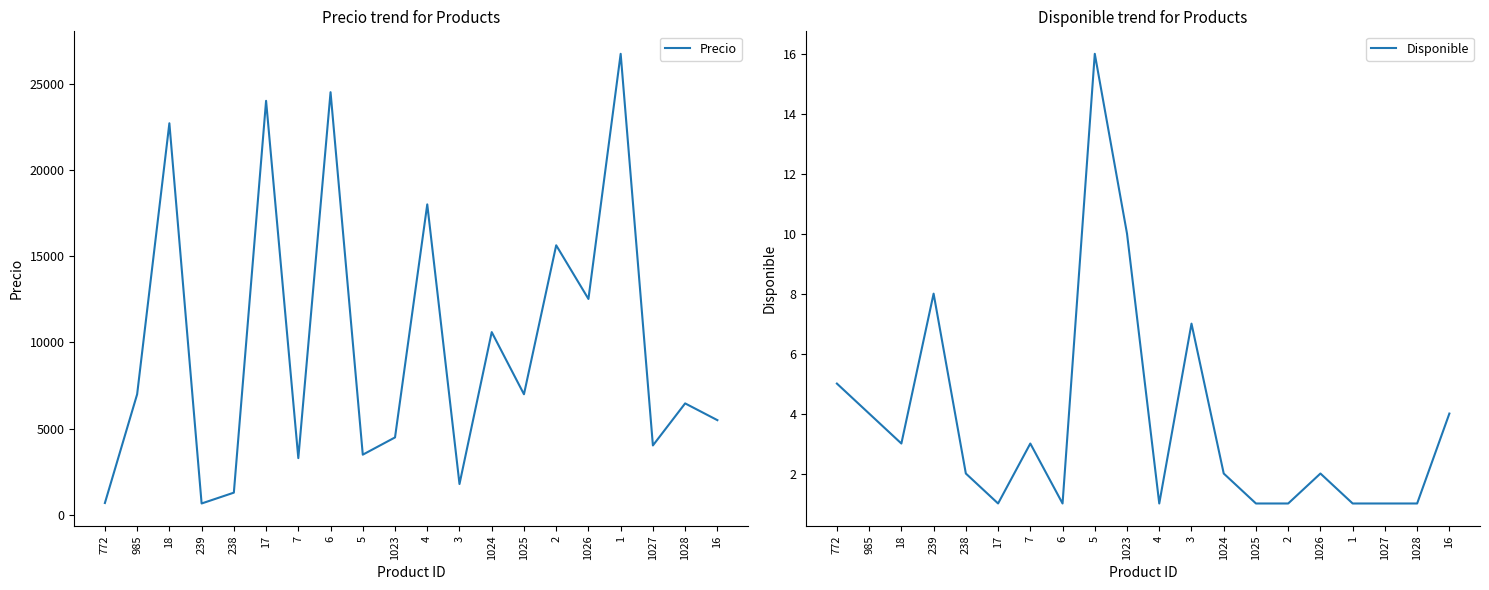

True or false: Disponible and Precio intersect in this chart.

False